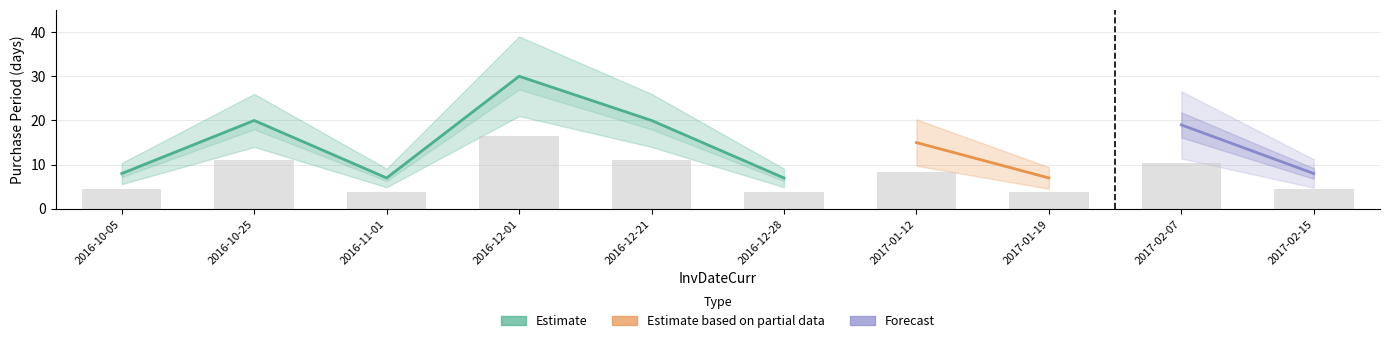

Reading left to right, list all the values displayed in this chart.

8	20	7	30	20	7	15	7	19	8